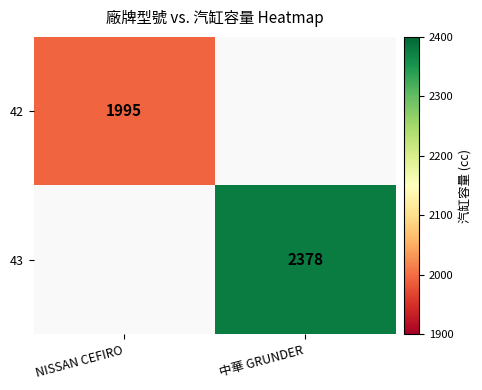

Is the value of 42 at NISSAN CEFIRO greater than the value of 43 at 中華 GRUNDER?

No